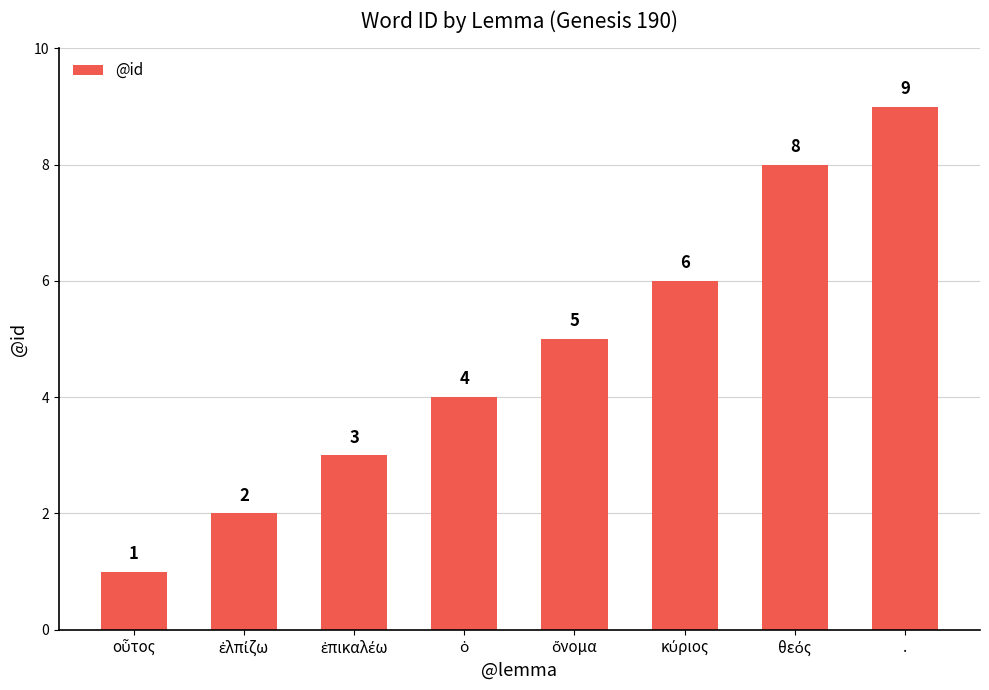

Is it true that the value at . is 9?

True